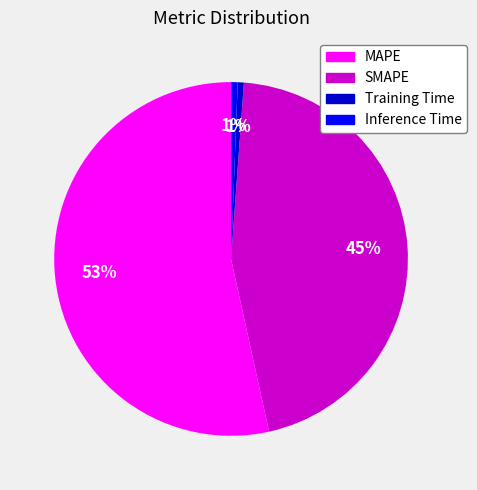

Does any single category account for the majority?

Yes